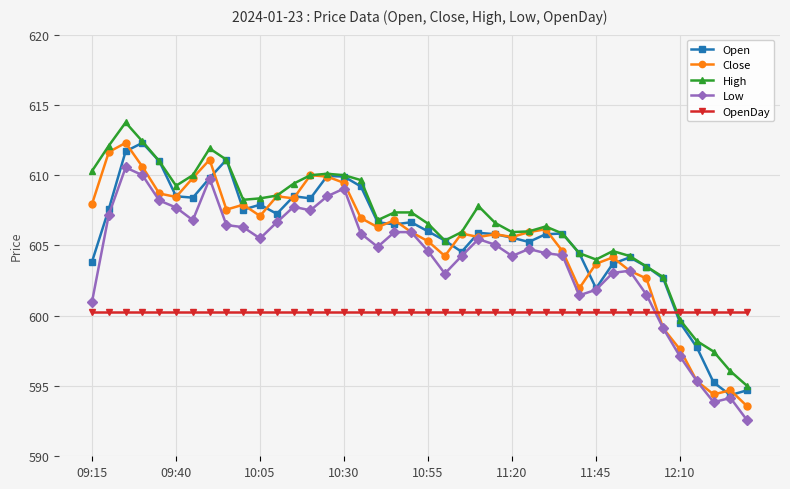

What is the greatest value displayed?

613.8